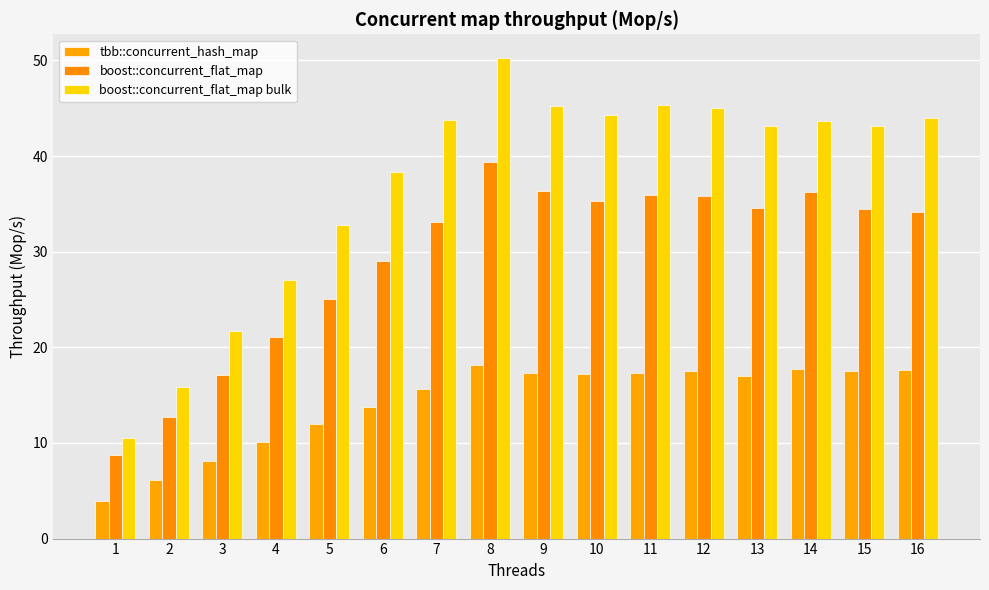

Which series has the largest range (max minus min)?

boost::concurrent_flat_map bulk